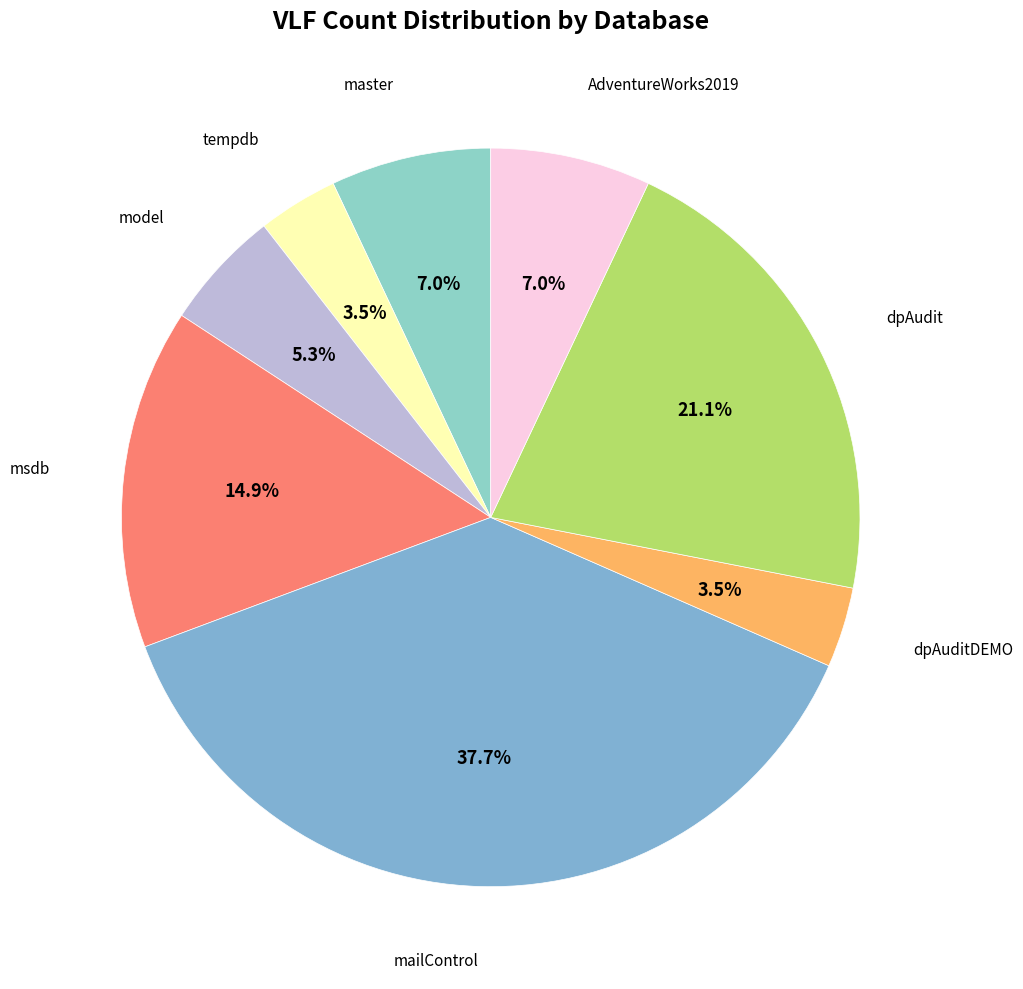

Which slice is the largest?

mailControl